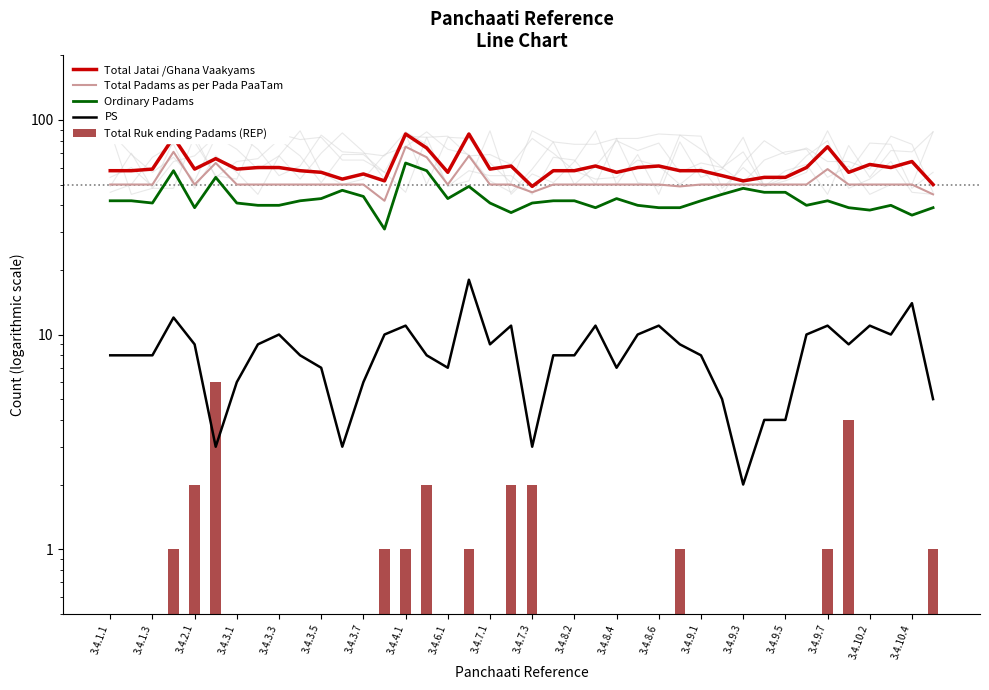

How many groups of bars are there?

40